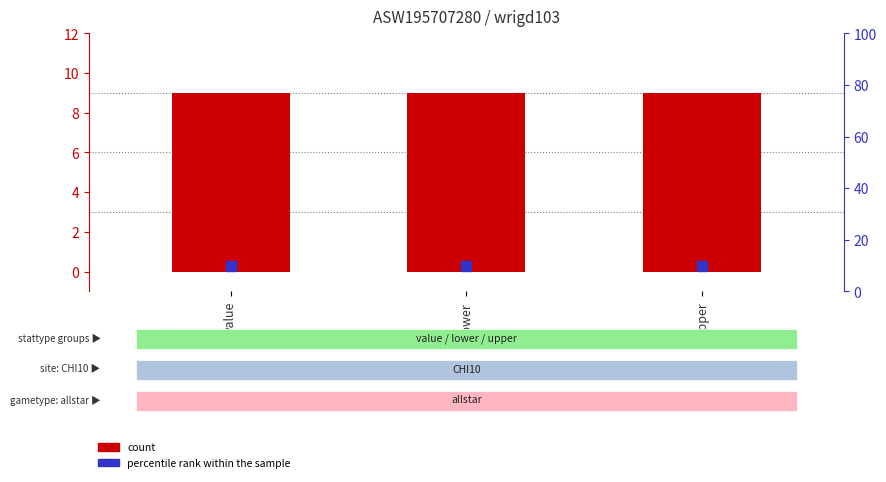

At how many categories does at least one series exceed 9?

3